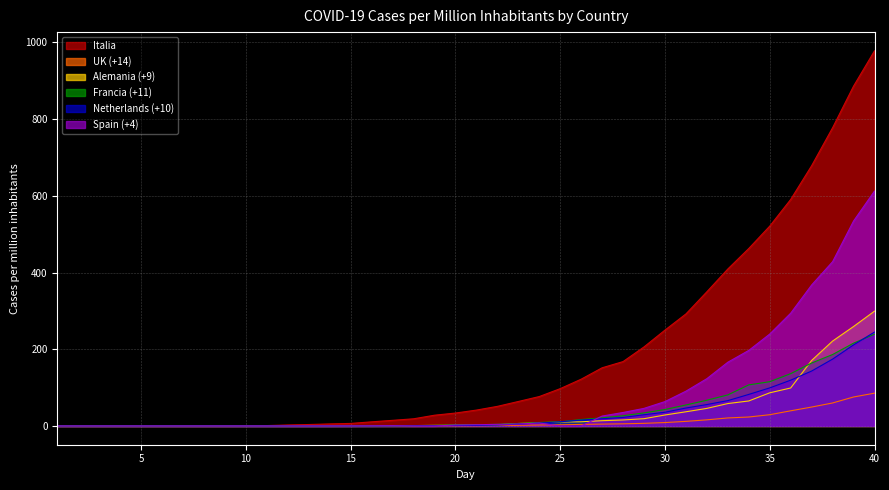

Where is Italia nearest to the value 488?

34